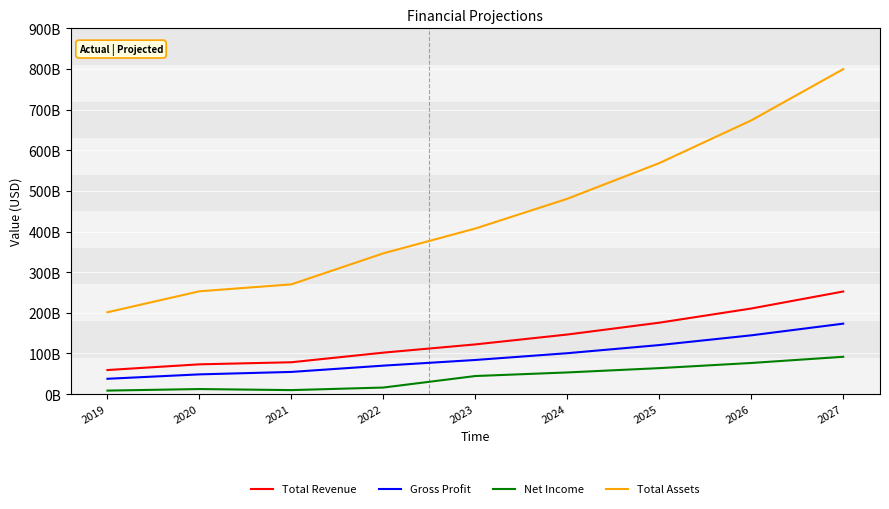

What are all the series names shown in the legend?

Total Revenue, Gross Profit, Net Income, Total Assets